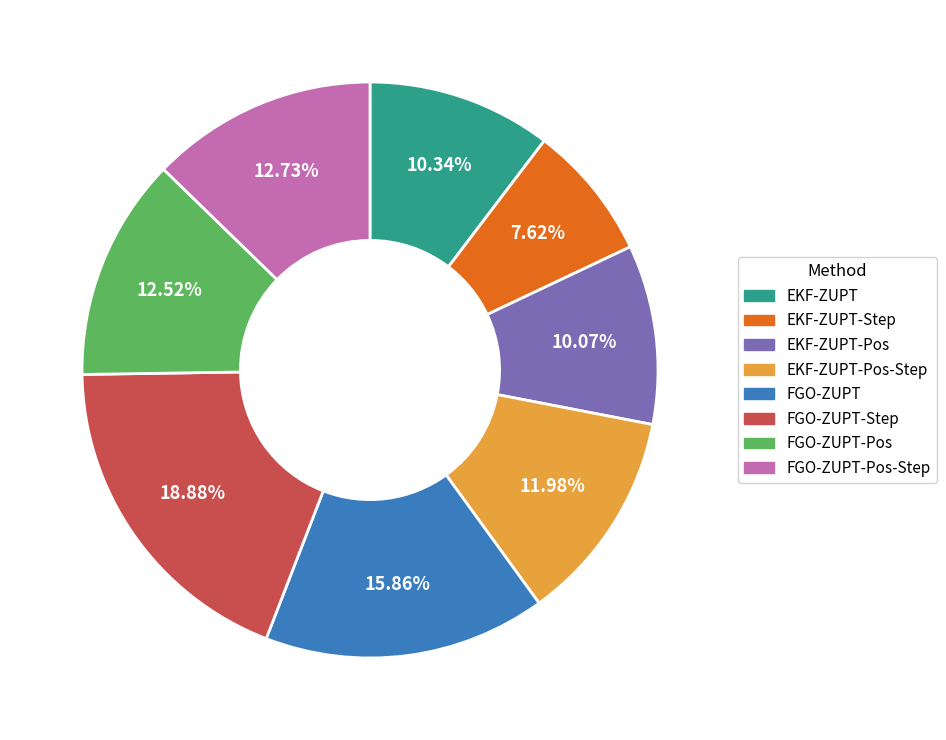

Is there any slice that represents more than half of the pie?

No